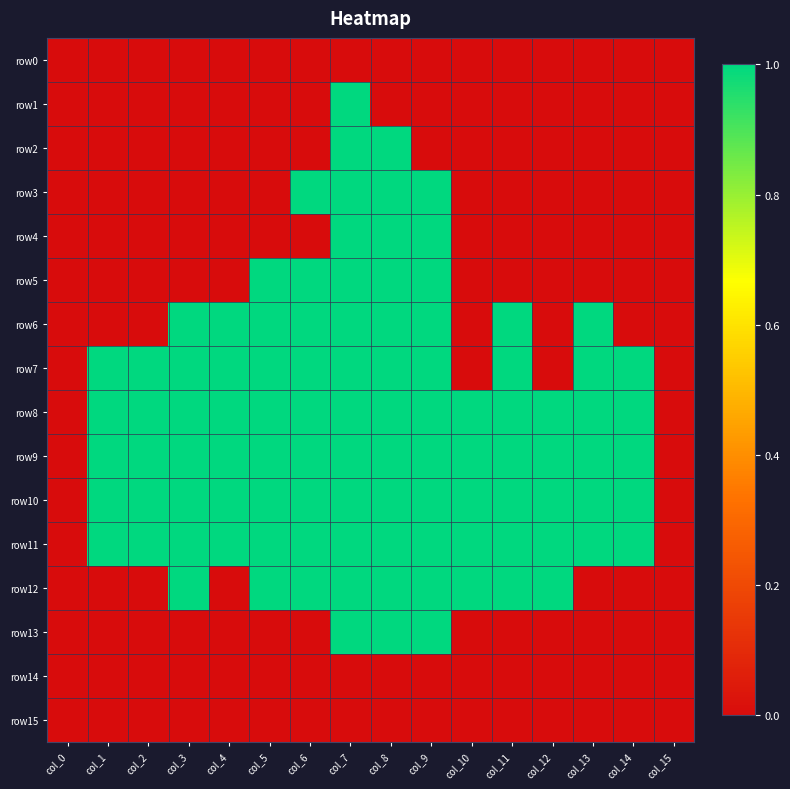

Rank the series by their maximum value, from lowest to highest.

row0, row14, row15, row1, row2, row3, row4, row5, row6, row7, row8, row9, row10, row11, row12, row13